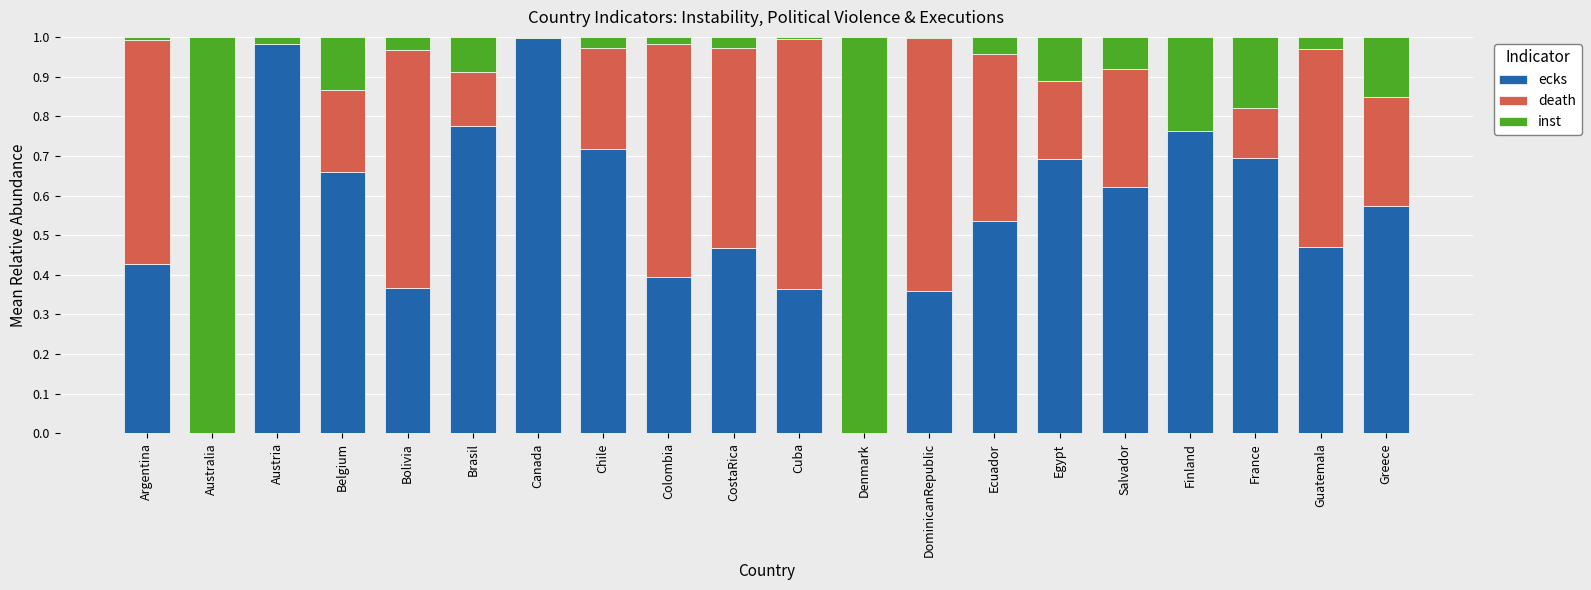

Is it true that ecks equals 0.4 at France?

False